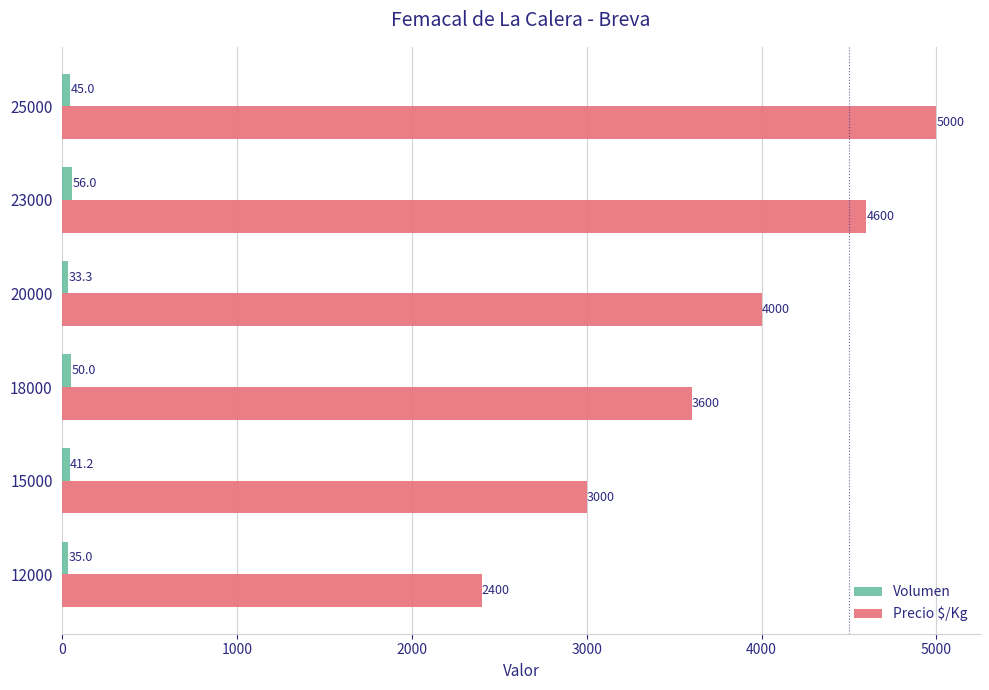

Rank the series at 23000 from lowest to highest value.

Volumen, Precio $/Kg